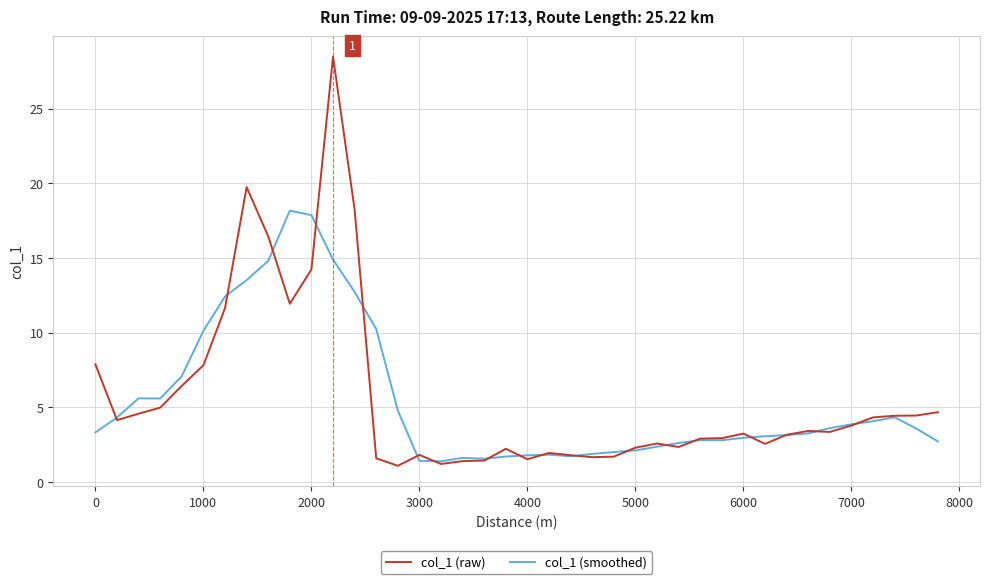

What is the maximum value shown in the chart?

28.5